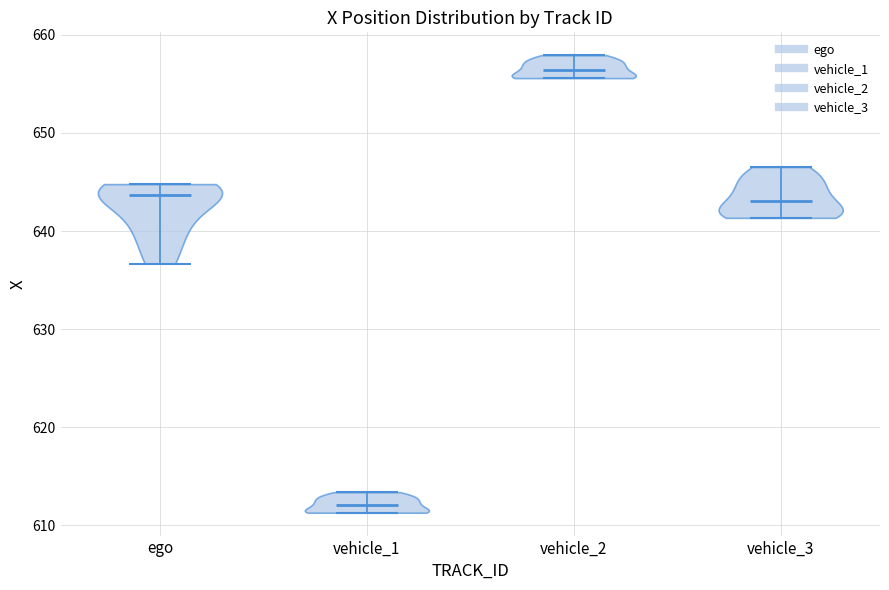

Which violin has the lowest median line?

vehicle_1